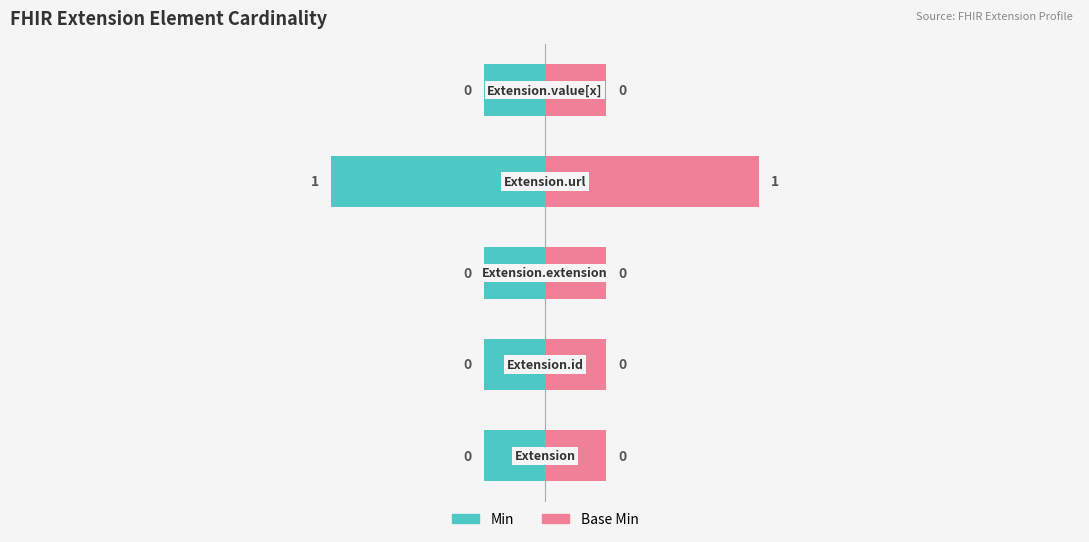

The Min series shows -0.4 at 0. True or false?

True